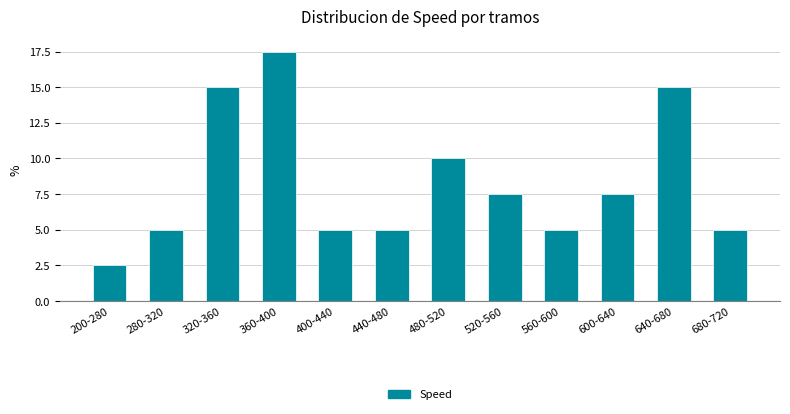

Reading left to right, extract all data points from this chart.

2.5	5.0	15.0	17.5	5.0	5.0	10.0	7.5	5.0	7.5	15.0	5.0